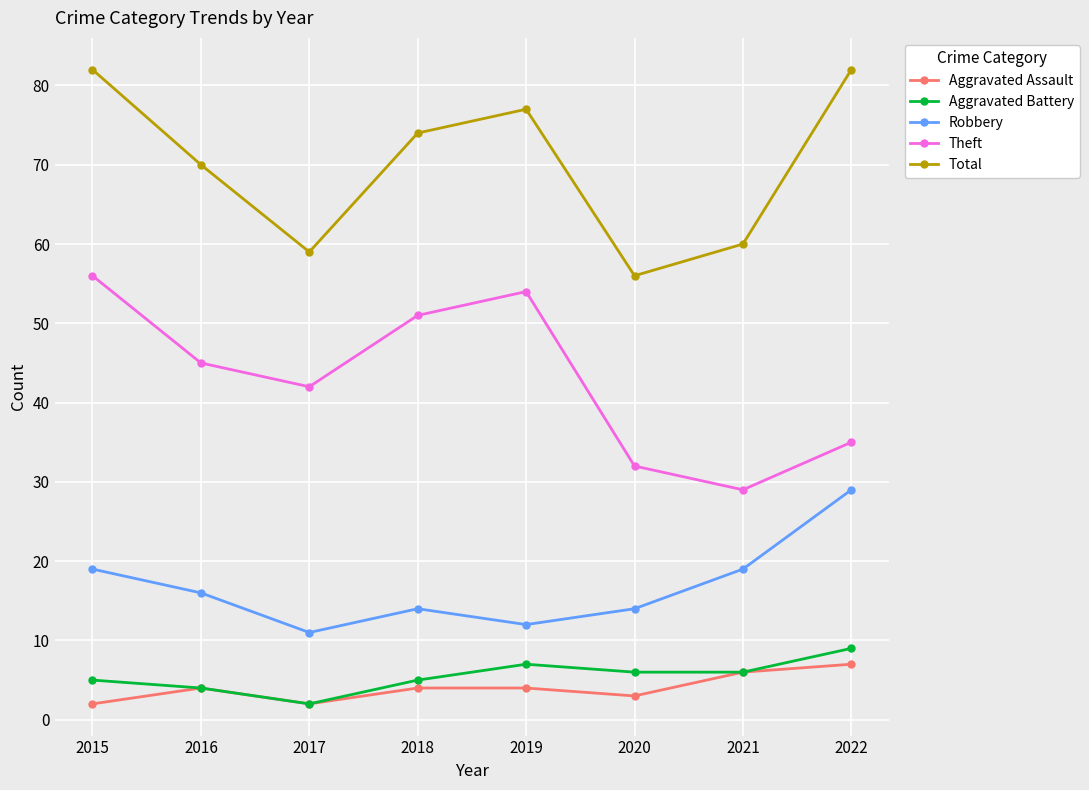

Is this an area chart (filled region under the line)?

No